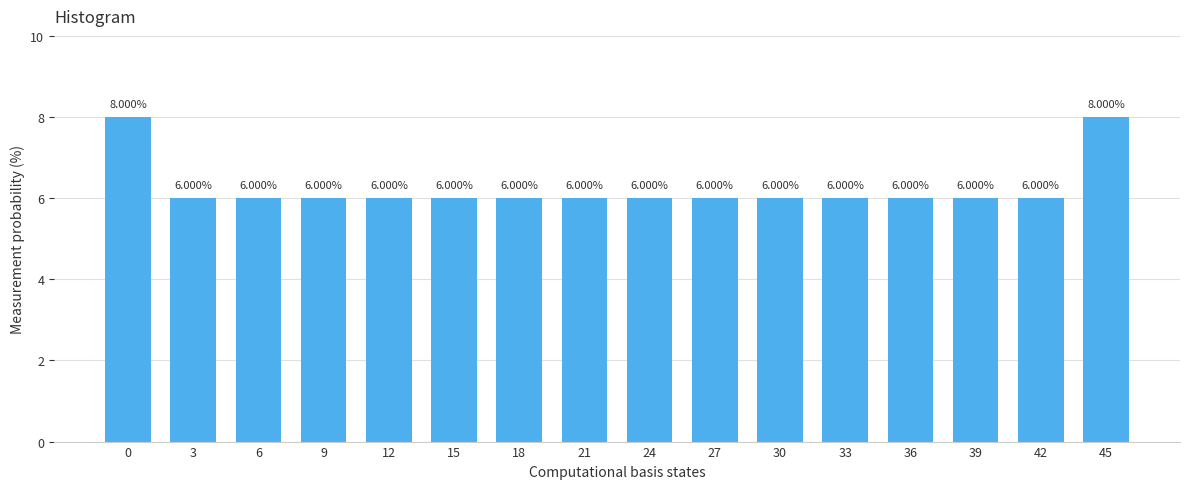

What is the ratio of the value at 27 to the value at 3?

1.0